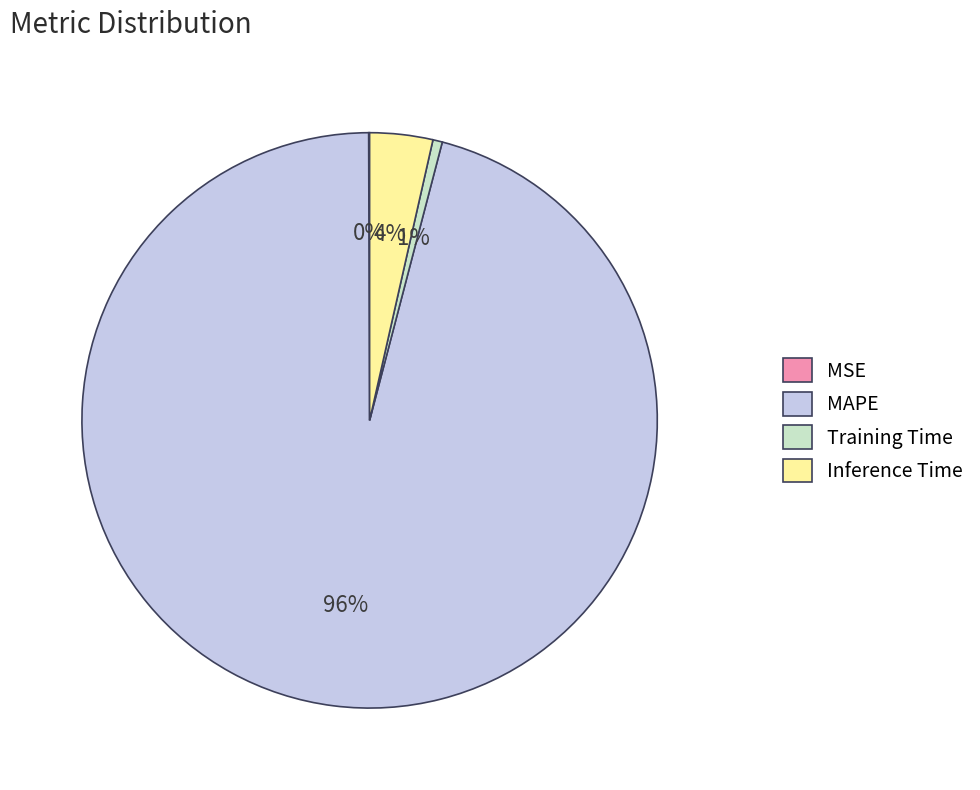

To the nearest percent, what portion does Inference Time represent?

4%